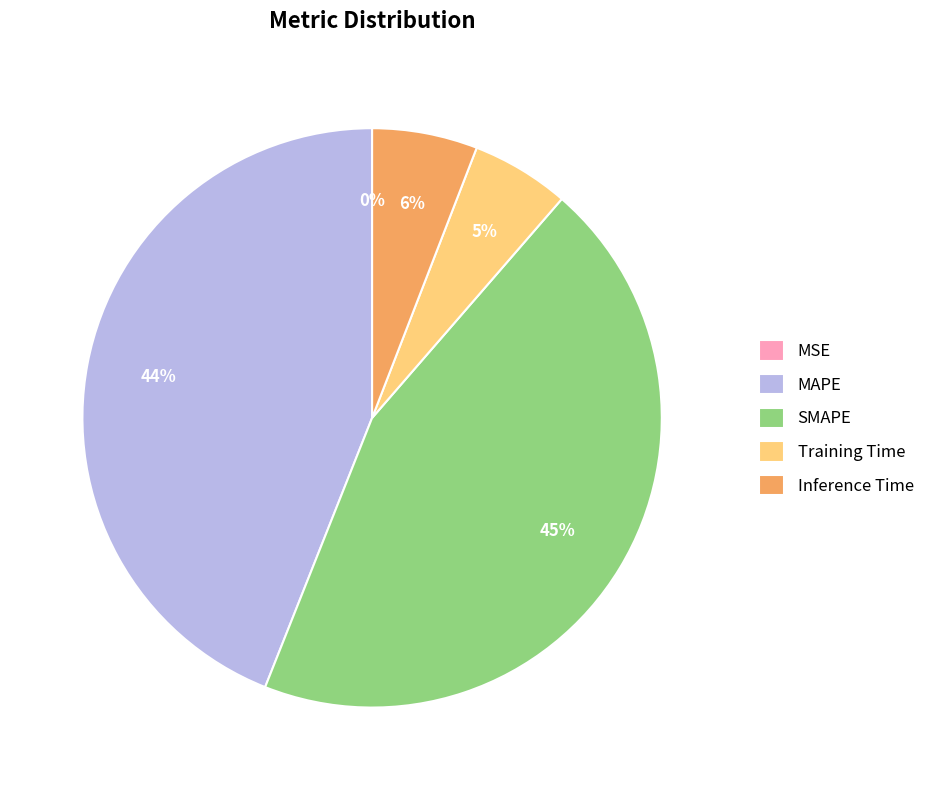

To the nearest percent, what portion does SMAPE represent?

45%